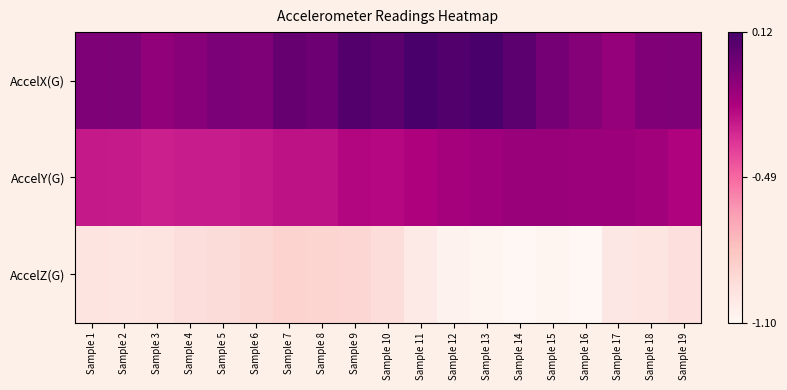

Which series has the largest total across all categories?

AccelX(G)